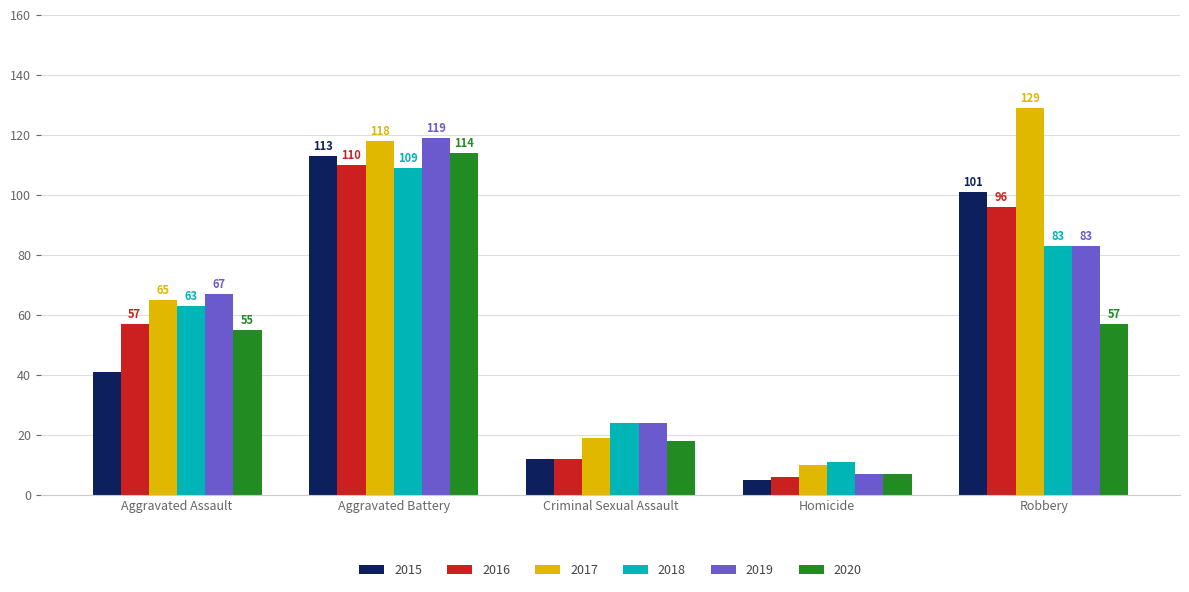

Which series has the largest range (max minus min)?

2017